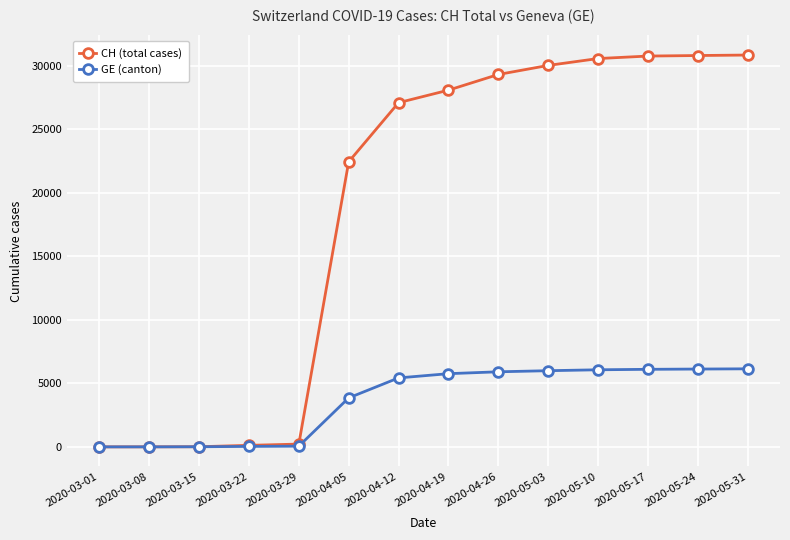

At how many categories does at least one series exceed 7632?

9